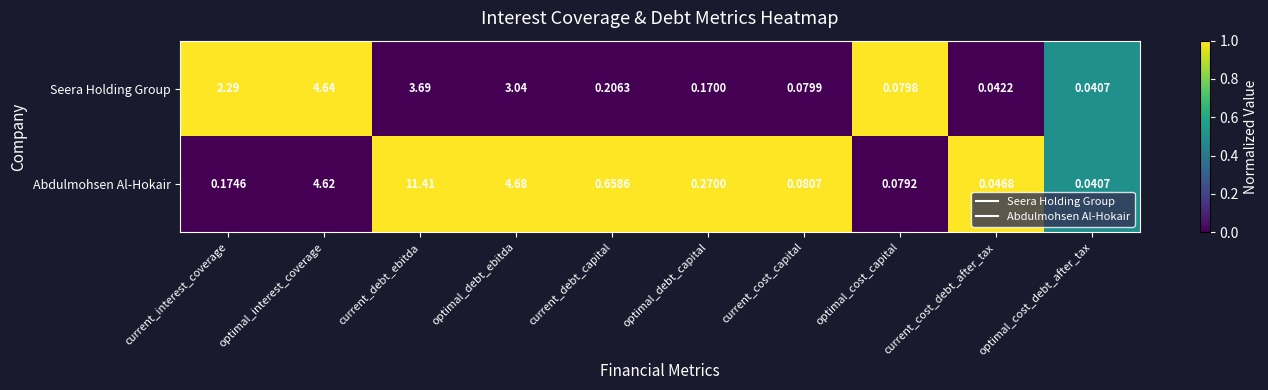

Is the value of Abdulmohsen Al-Hokair at current_cost_debt_after_tax greater than the value of Seera Holding Group at current_interest_coverage?

No